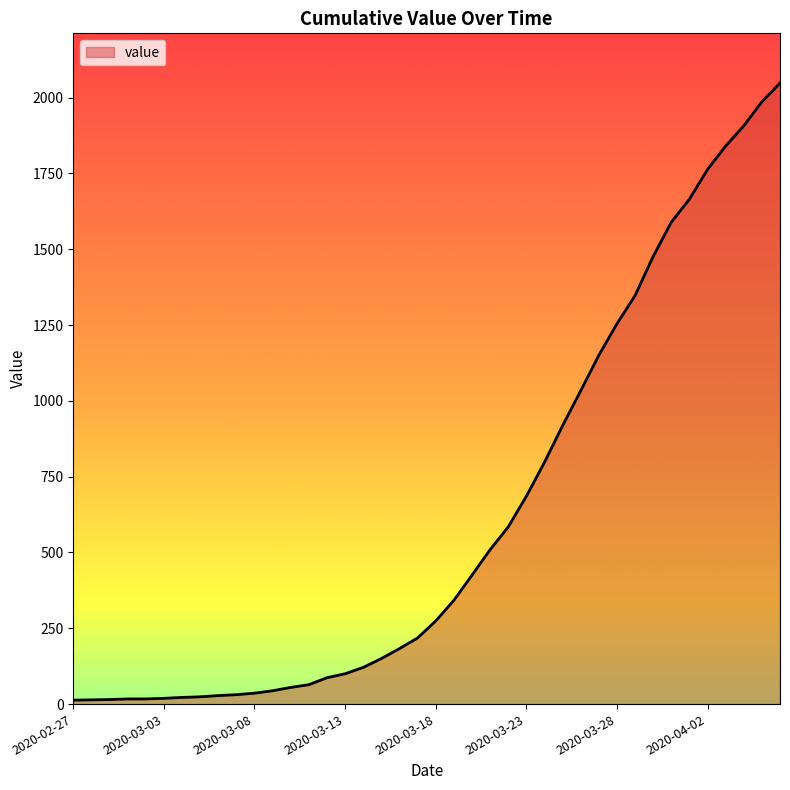

What is the average value?

621